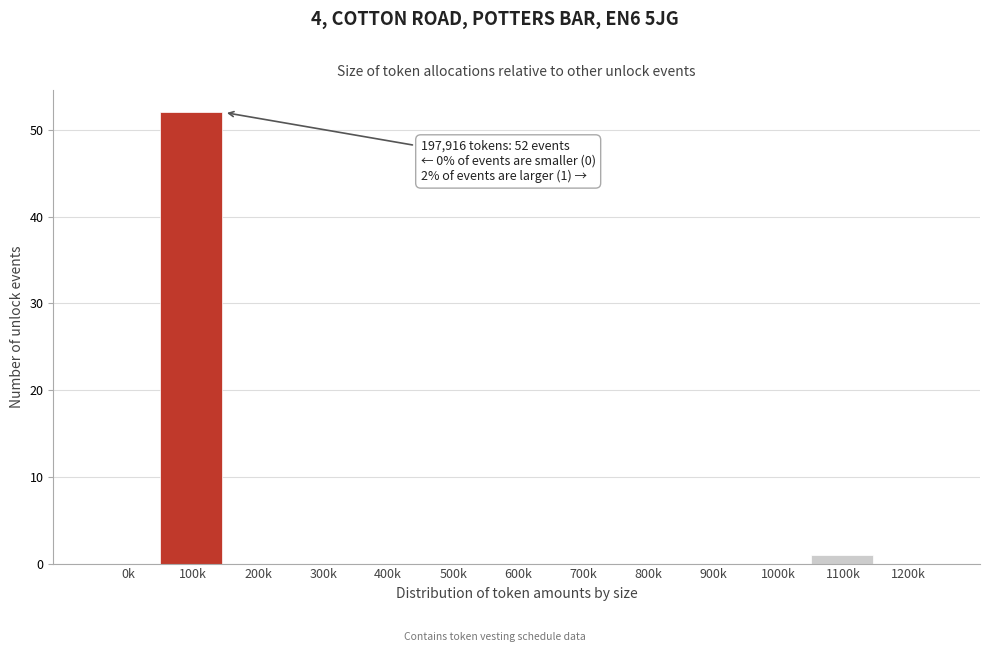

Reading right to left, what are all the values shown in this chart?

1200k=0	1100k=1	1000k=0	900k=0	800k=0	700k=0	600k=0	500k=0	400k=0	300k=0	200k=0	100k=52	0k=0